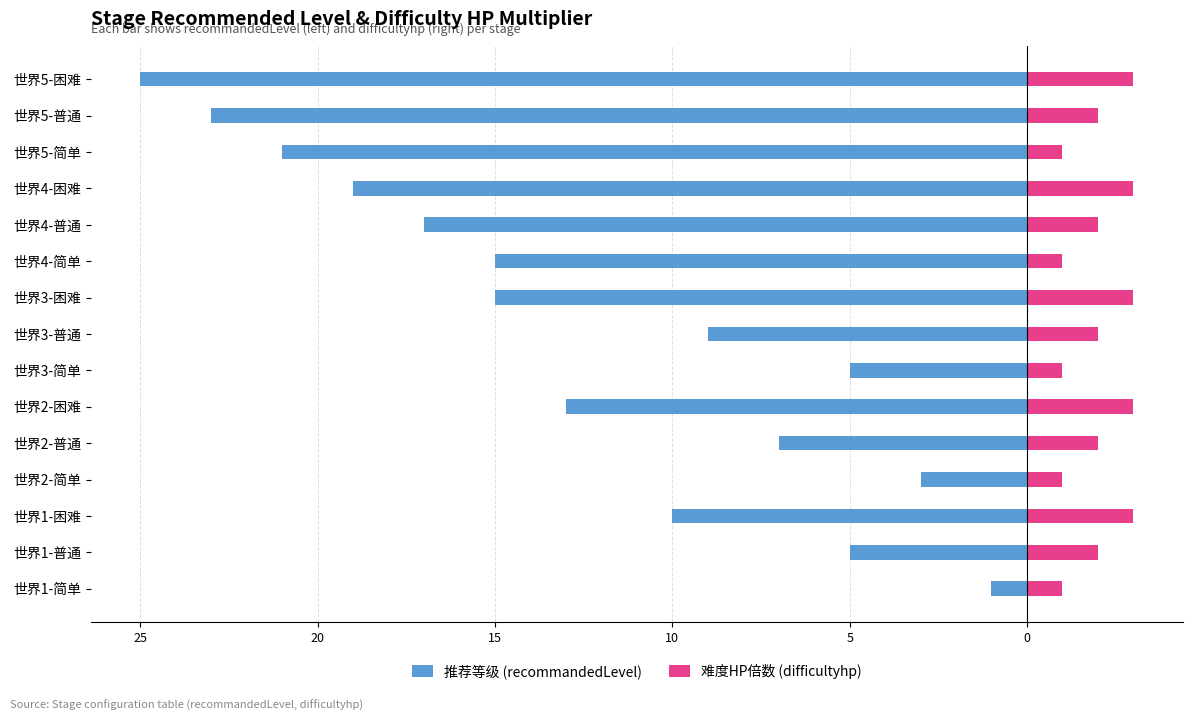

Is the value of 难度HP倍数 (difficultyhp) at 世界5-普通 greater than the value of 推荐等级 (recommandedLevel) at 世界5-困难?

Yes